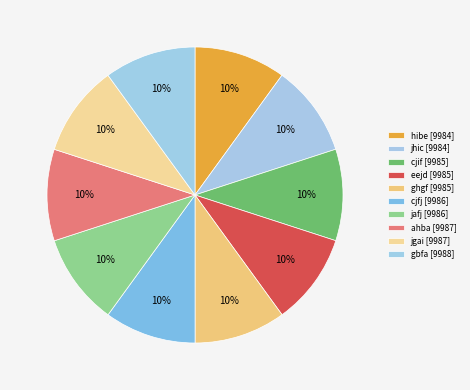

What is the change in value from ghgf to jgai?

+2